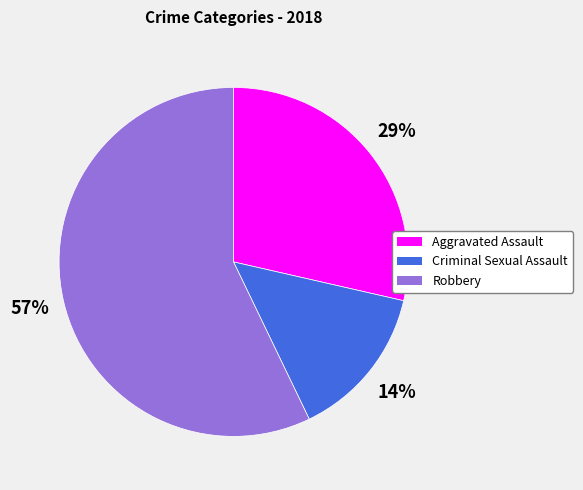

To the nearest percent, what portion does Robbery represent?

57%